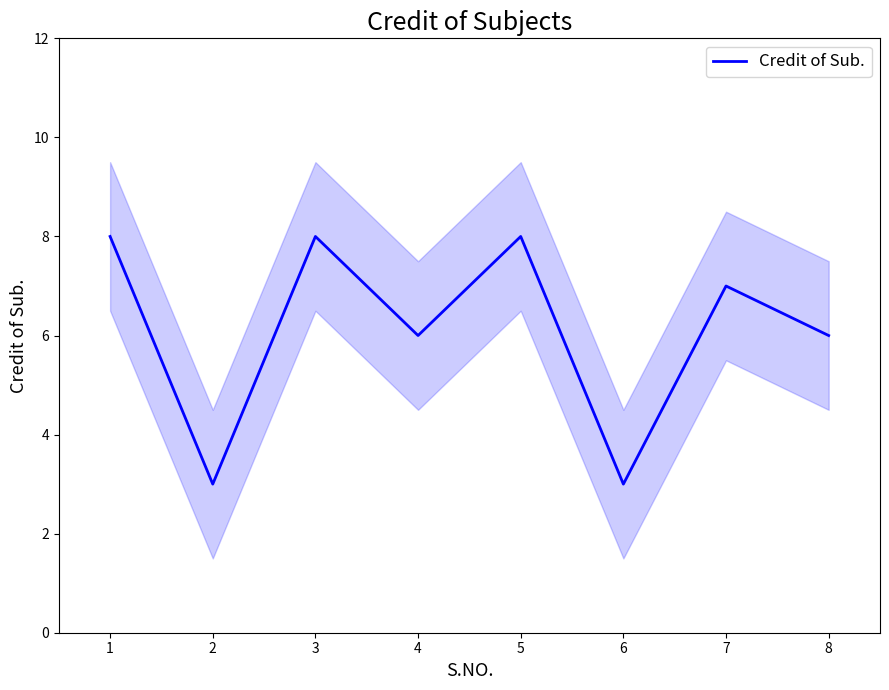

What is the greatest value displayed?

8